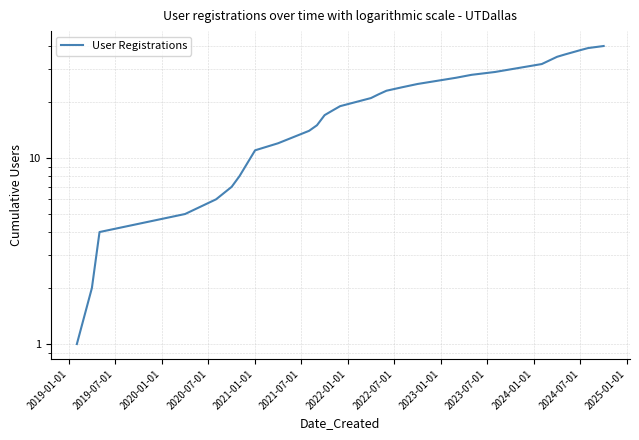

True or false: the data has more than 0 interior local peaks.

False